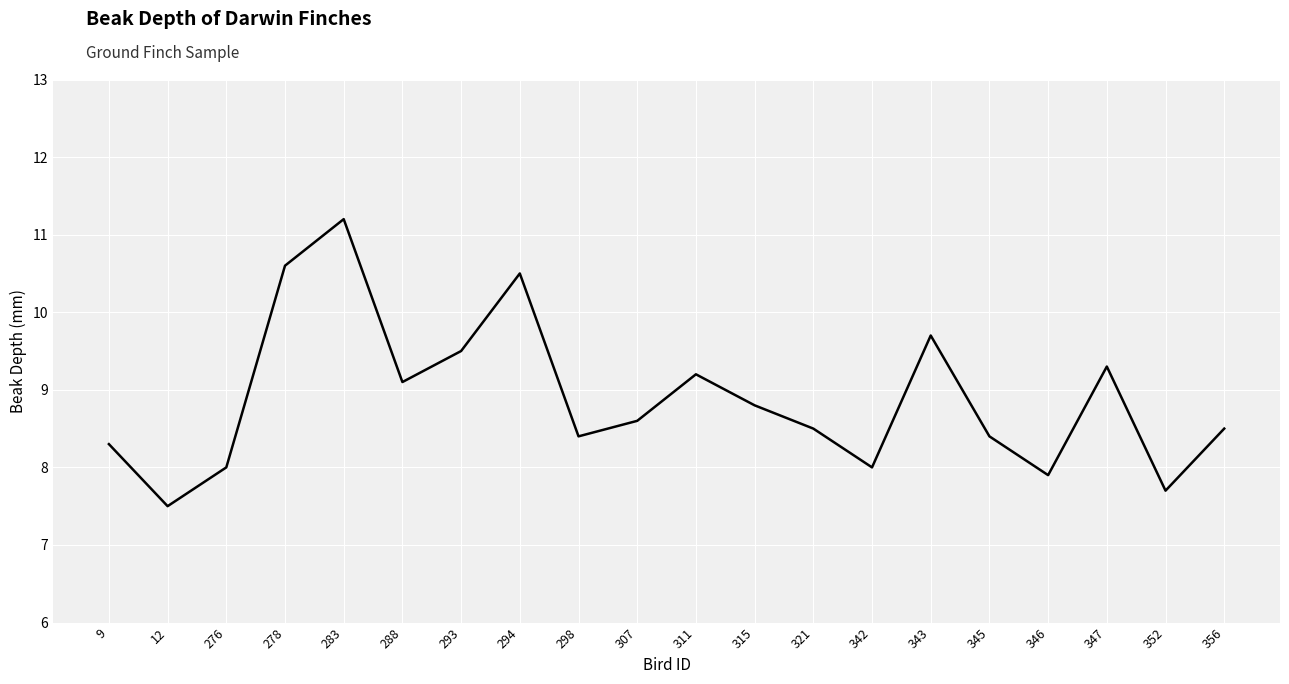

Is it true that the value at 343 is 9.7?

True